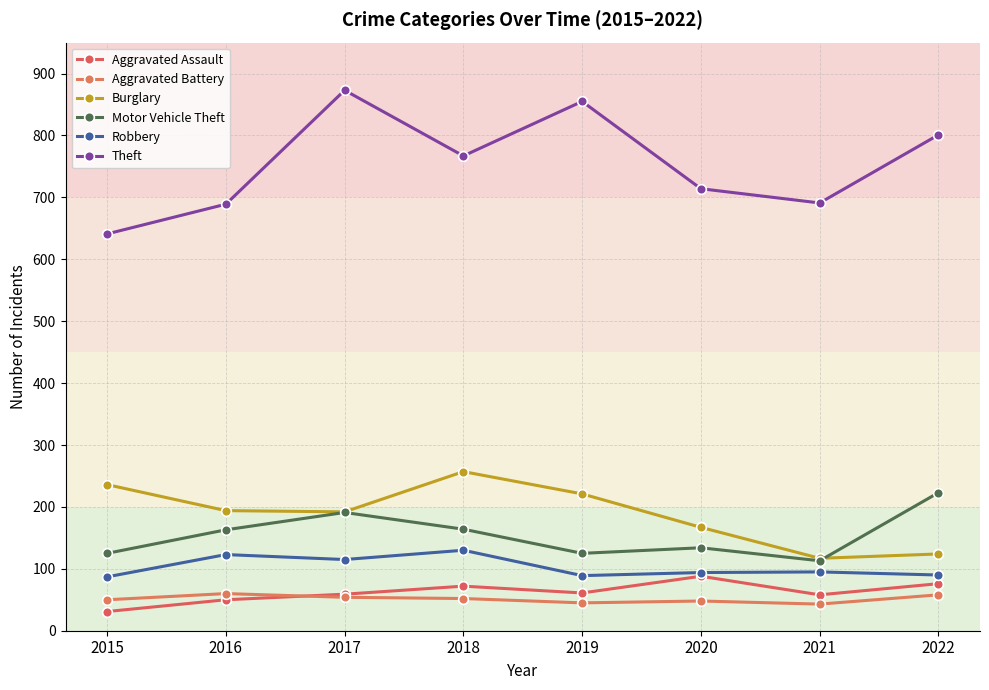

True or false: Motor Vehicle Theft has more than 1 points higher than both neighbors.

True